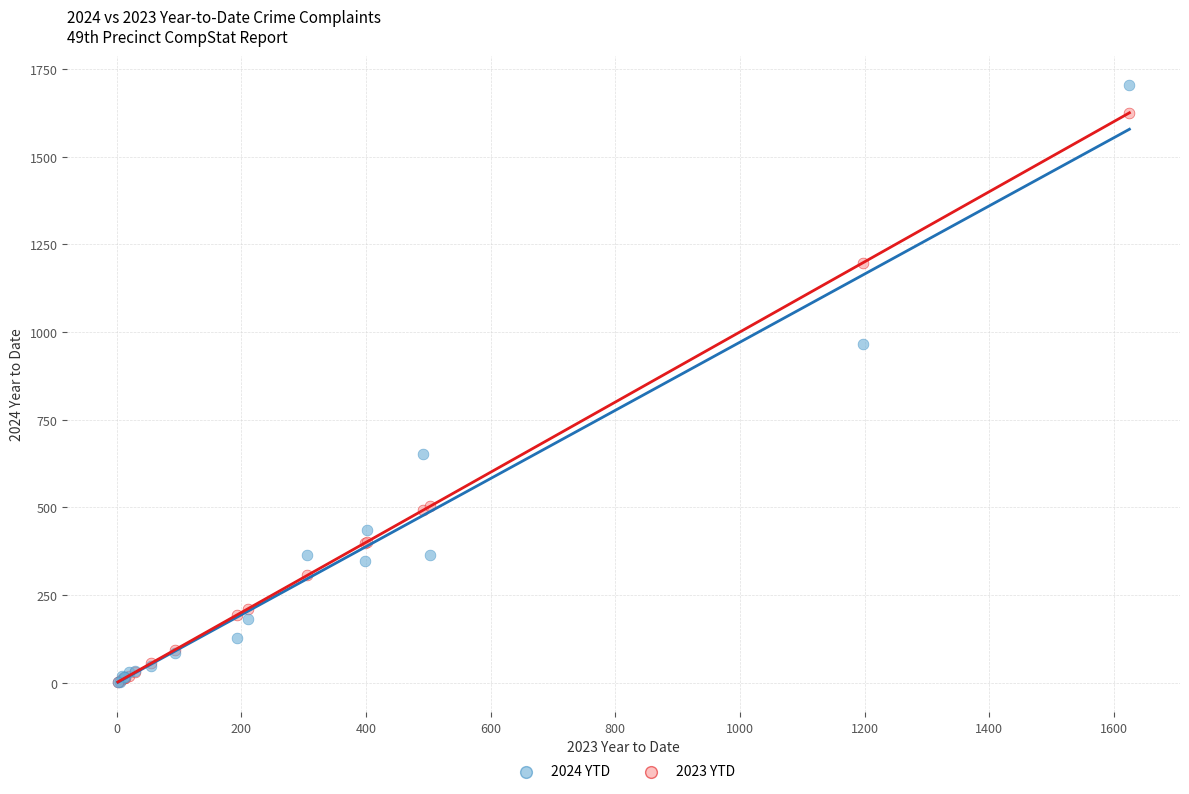

What are all the series names shown in the legend?

2024 YTD, 2023 YTD